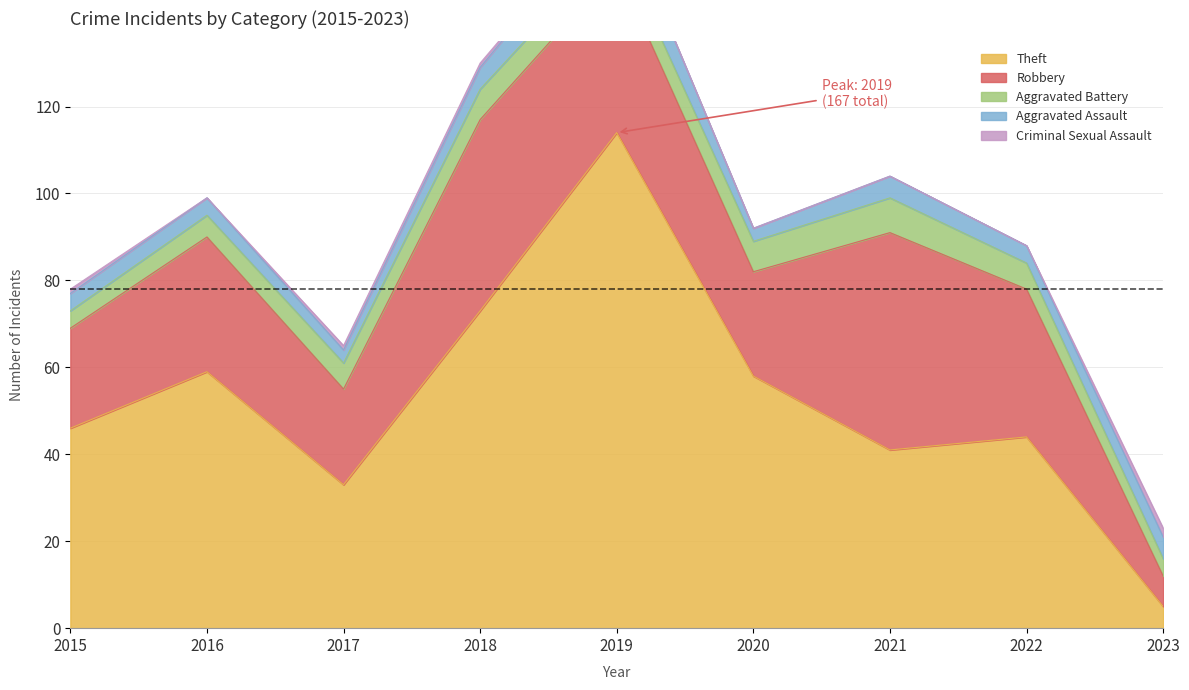

The Theft series shows 46 at 2015. True or false?

True